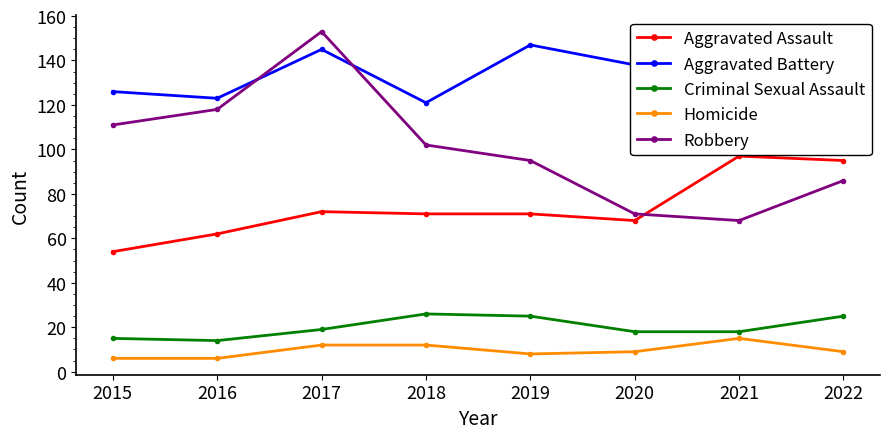

True or false: Homicide and Criminal Sexual Assault intersect in this chart.

False